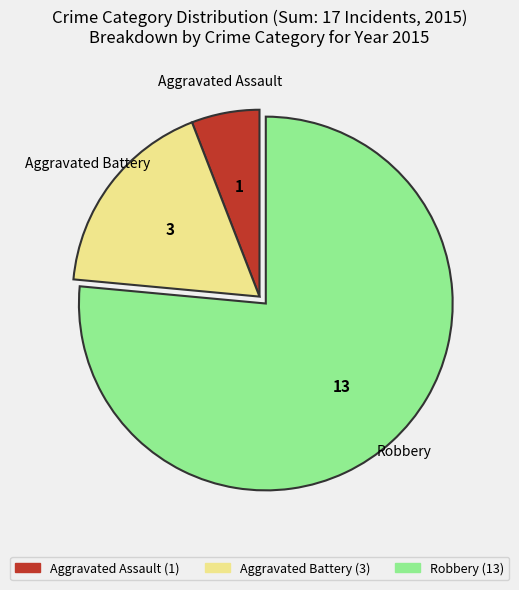

The Robbery slice represents 76% of the pie. True or false?

True